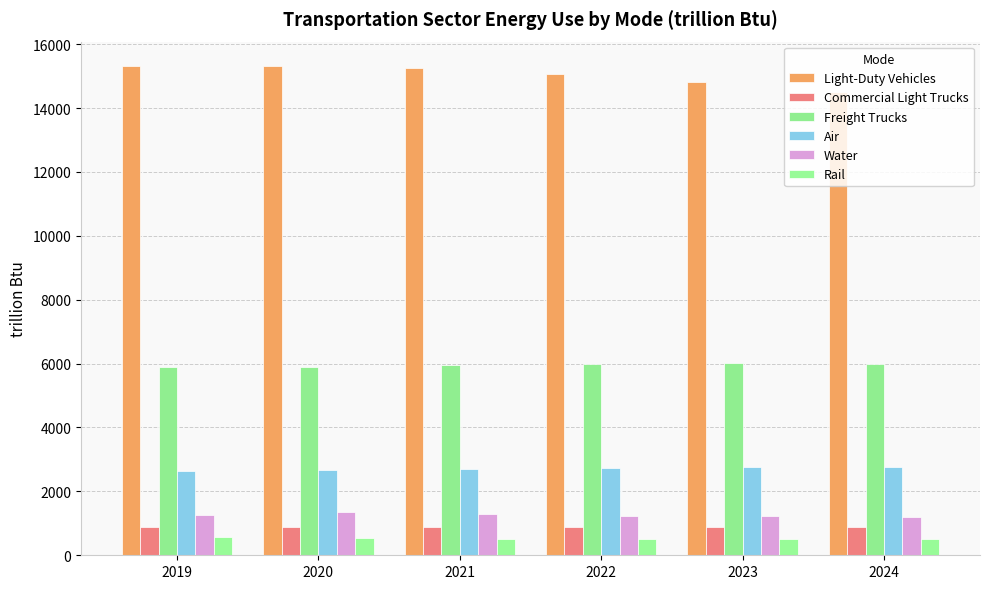

How many values in the Freight Trucks series are below 5985?

3